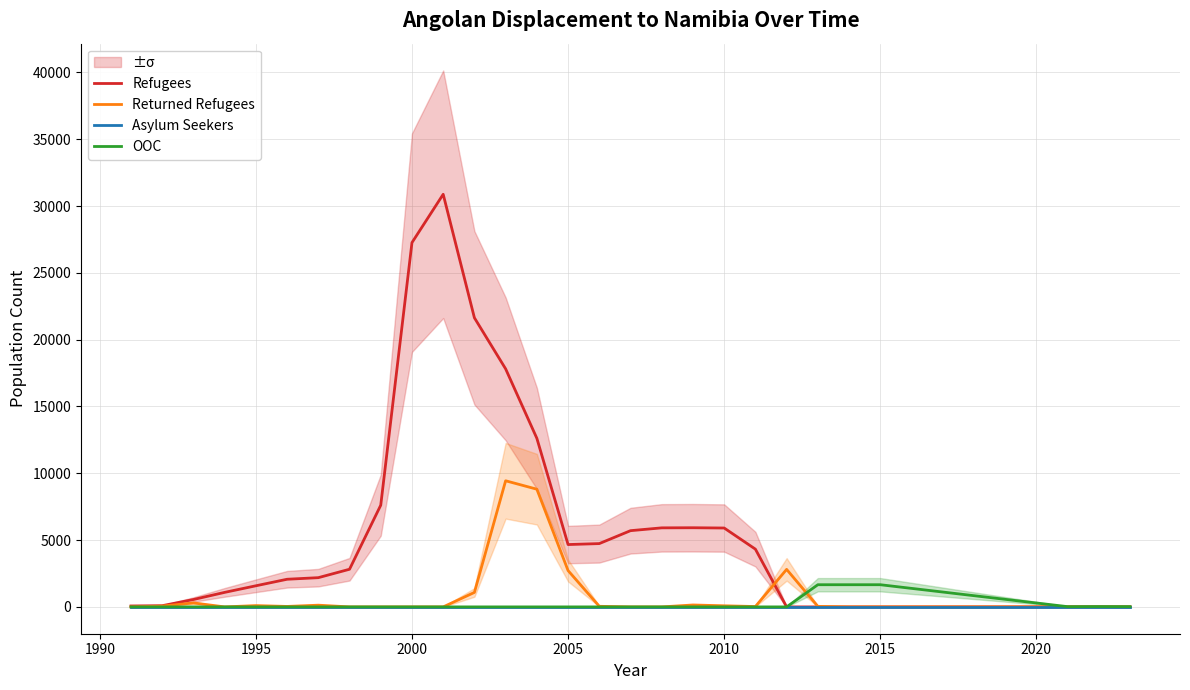

Is the value of Returned Refugees at 21 greater than the value of Refugees at 17?

No